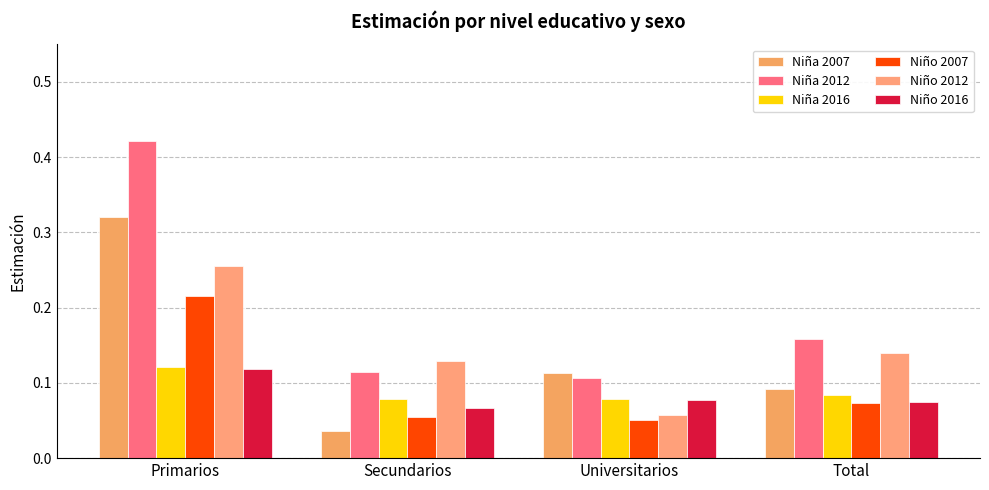

How many bars are there in each group?

6